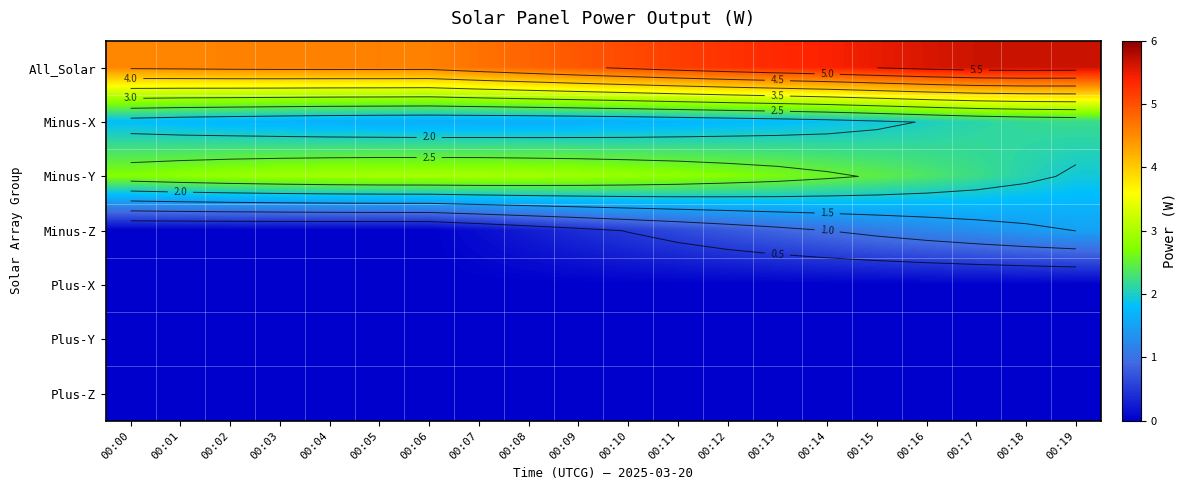

Which has a higher value, 00:12 or 00:09?

00:12